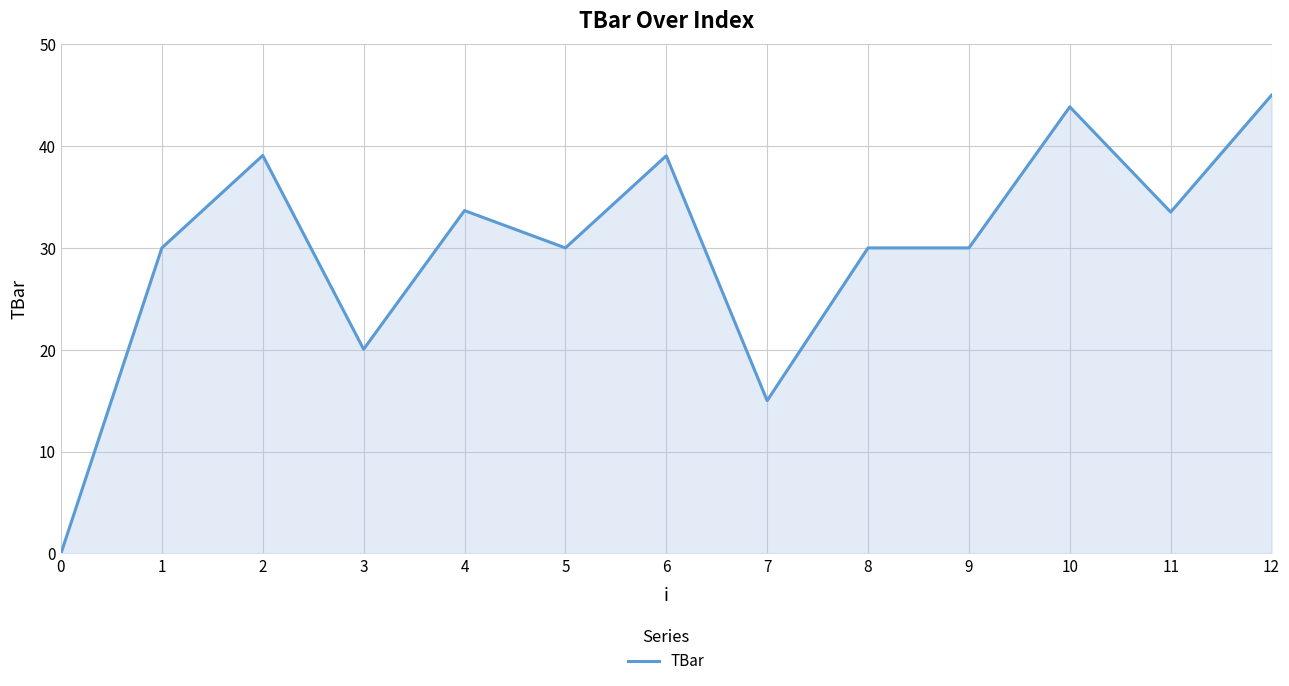

What is the change in value from 4 to 12?

+11.3